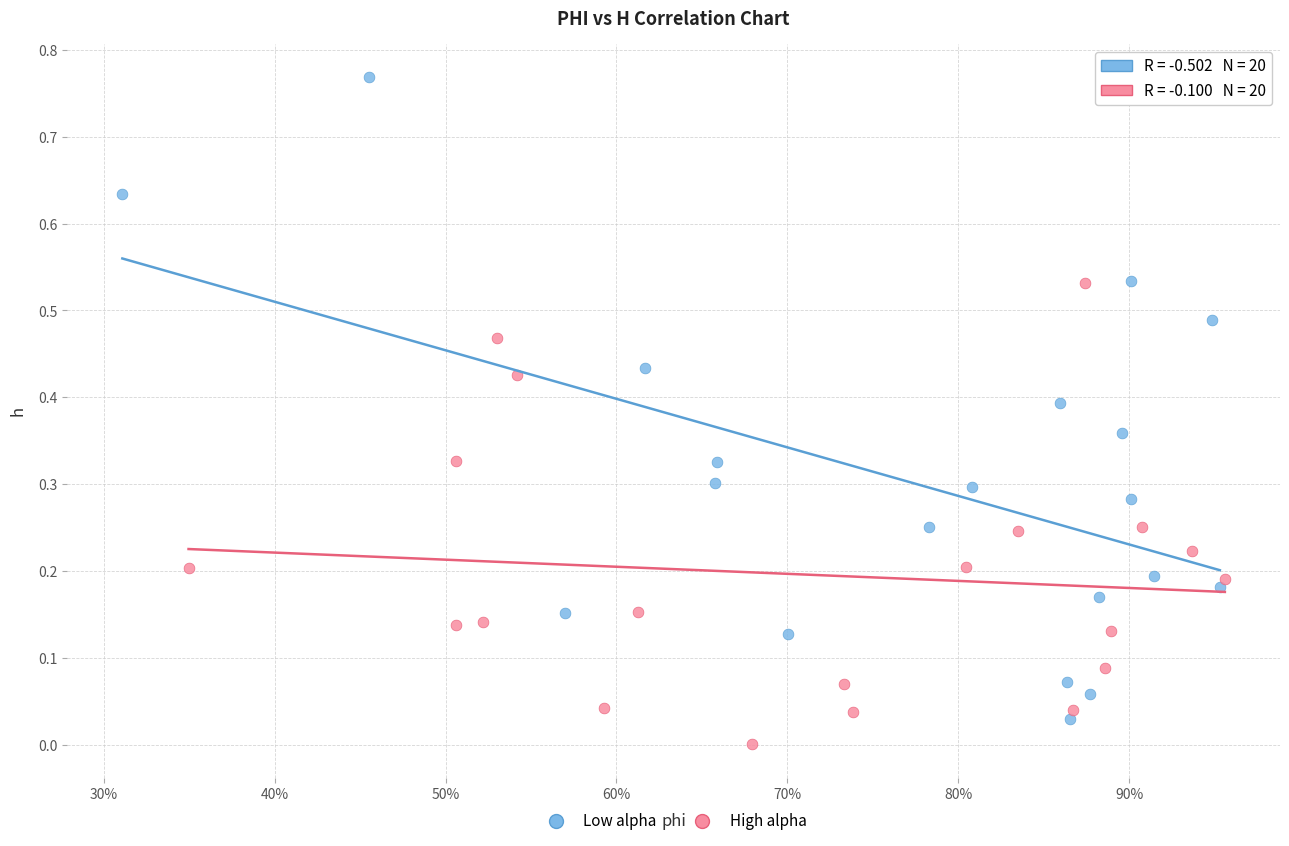

Which series has the widest spread of Y values?

Low alpha